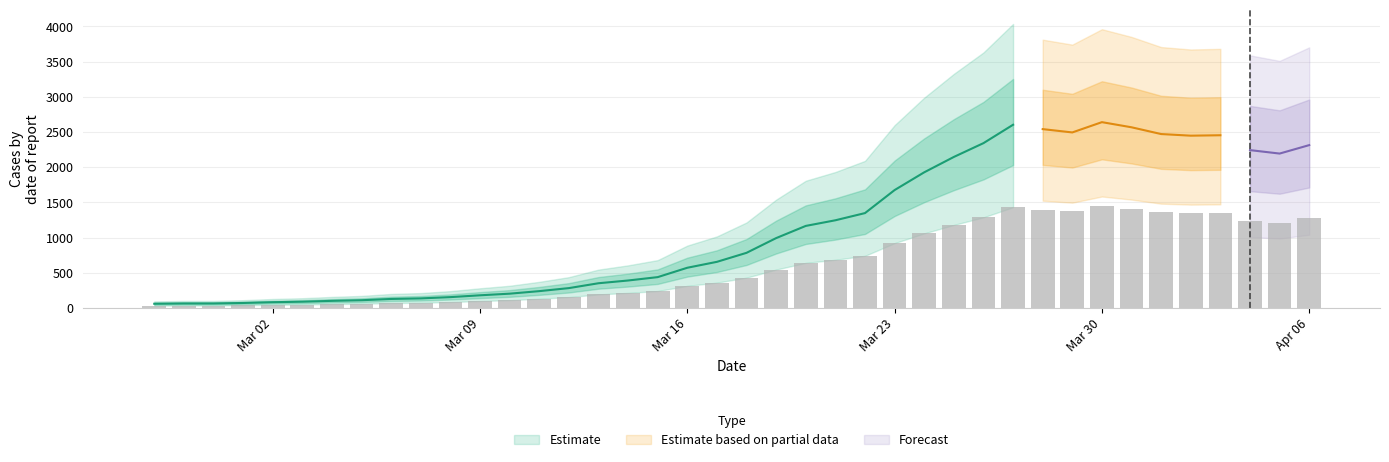

What is the sum of all values?

44971